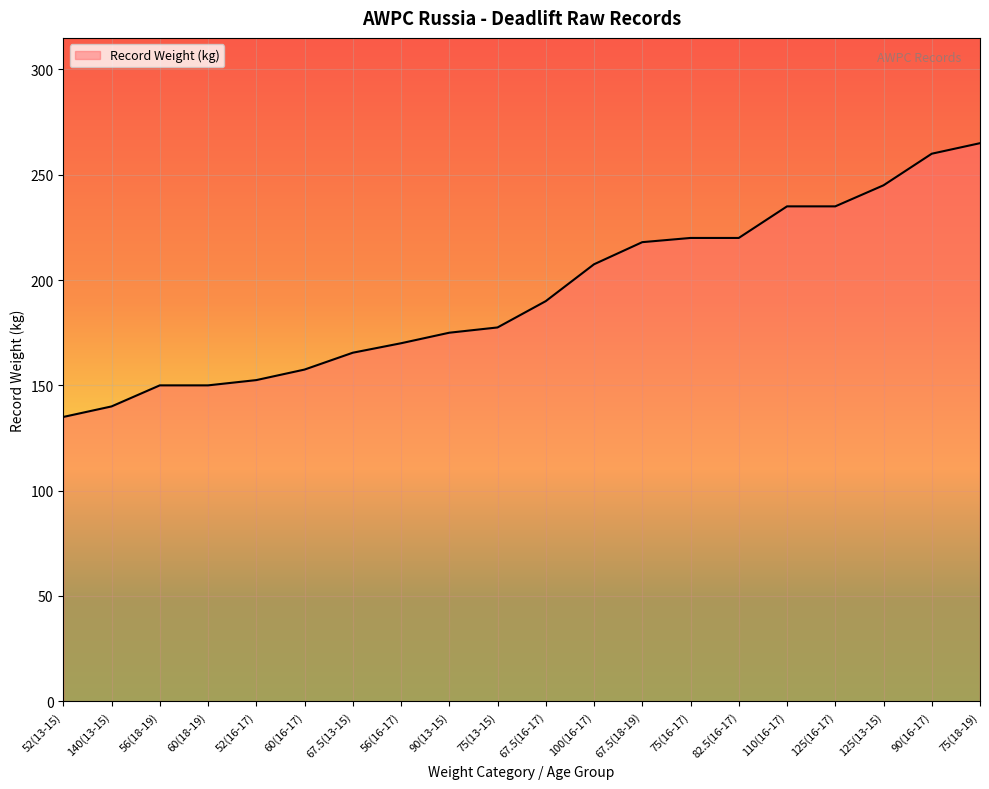

What is the minimum value shown in the chart?

135.0